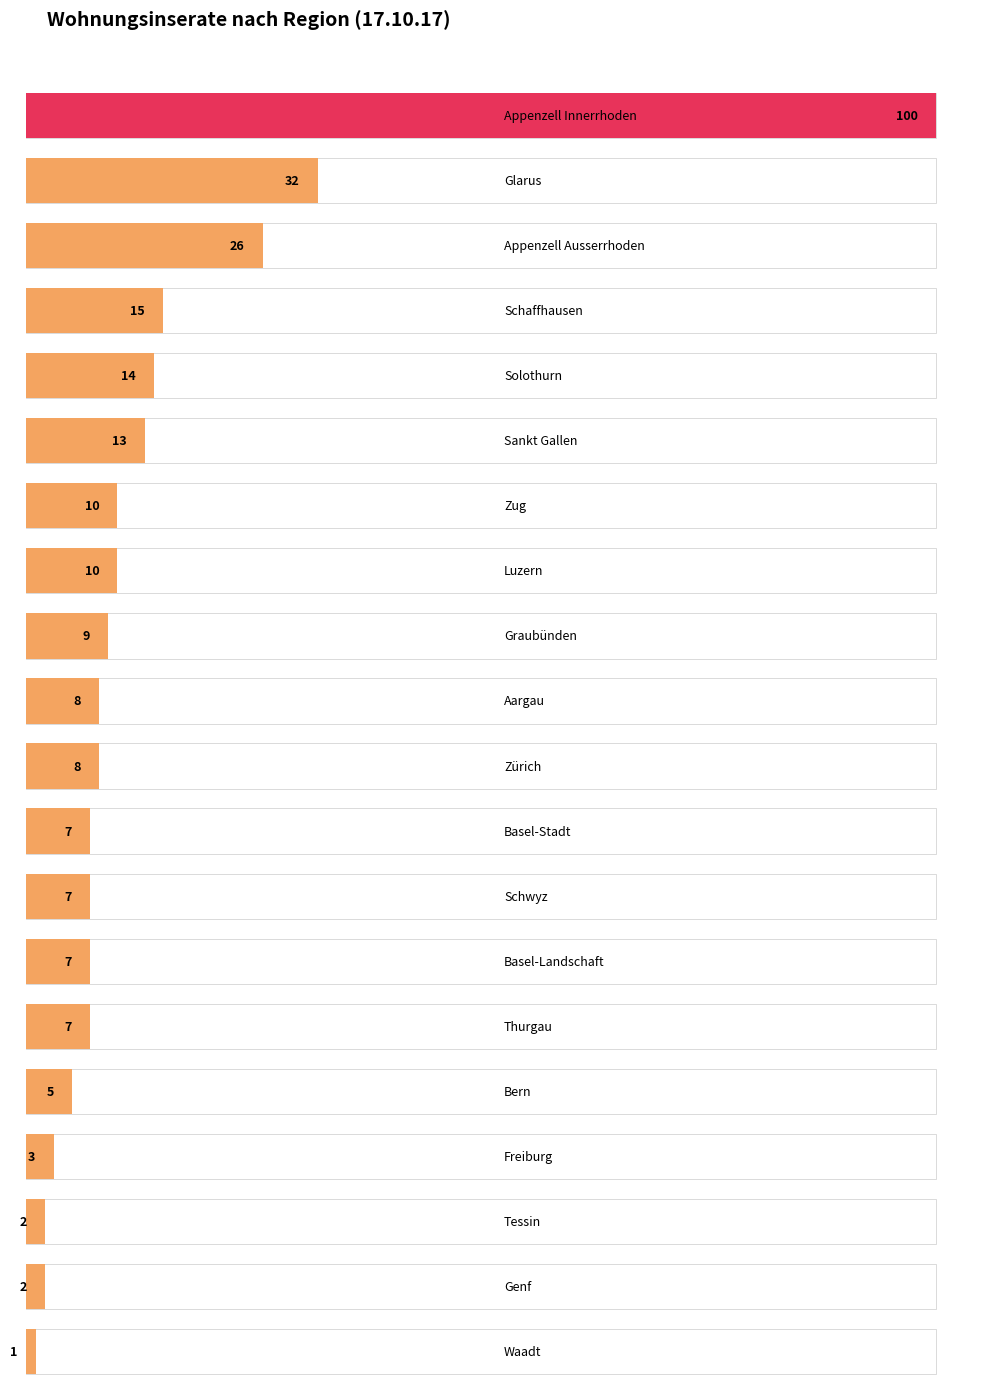

Where is the data nearest to the value 50?

Glarus